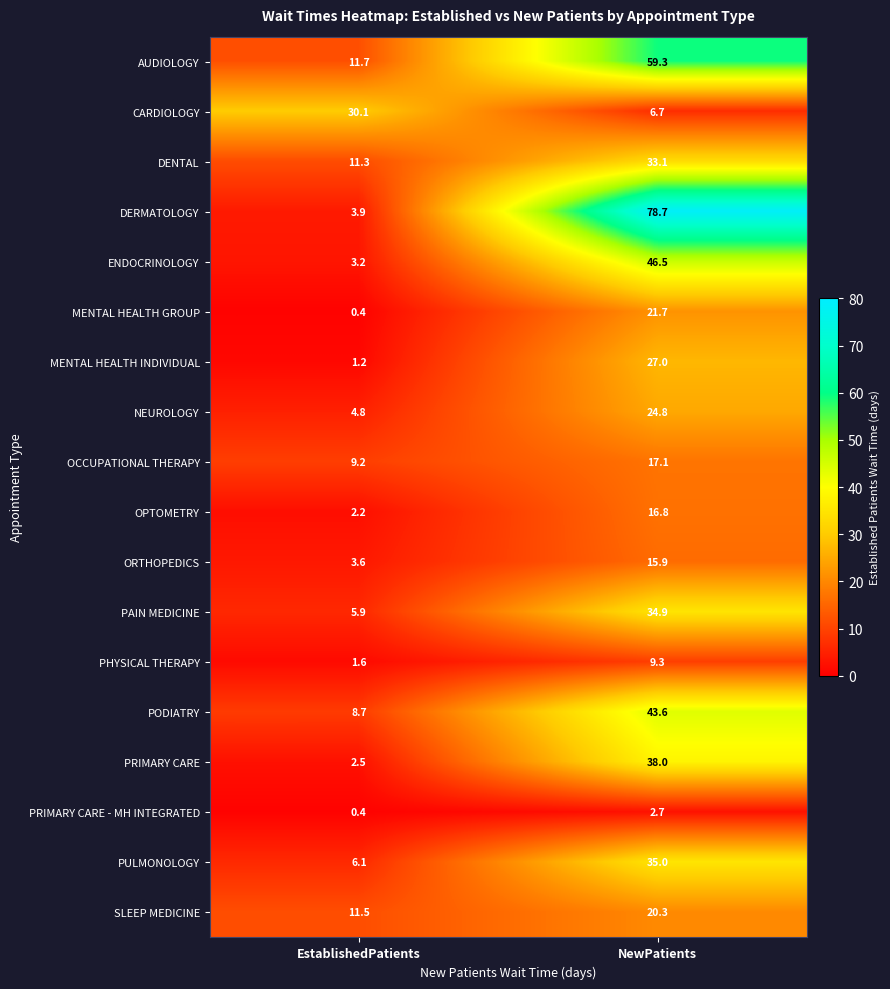

Count the number of data series in this chart.

18